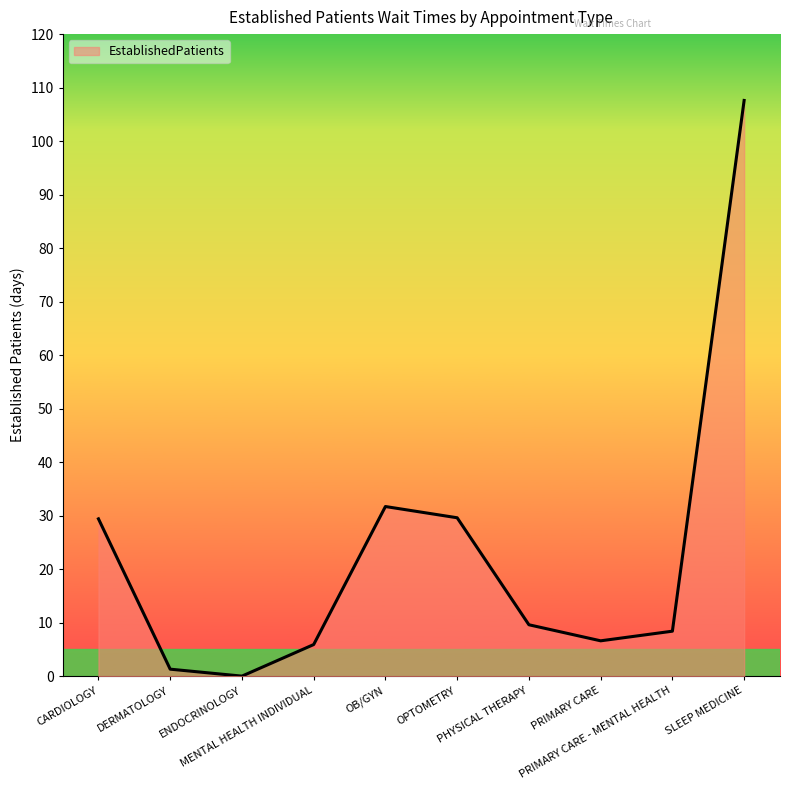

What is the greatest value displayed?

107.6